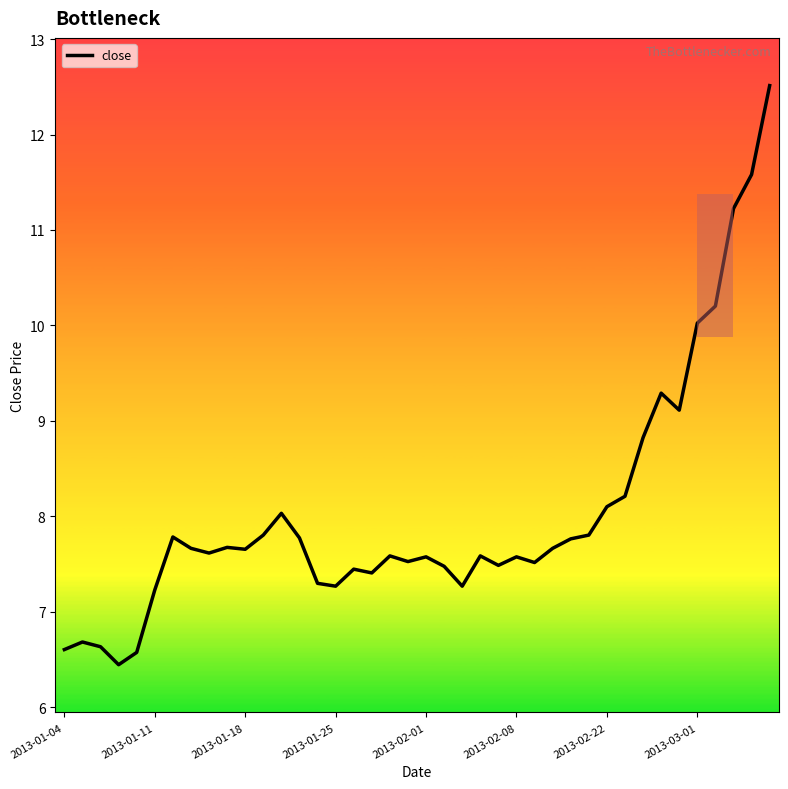

What is the difference between the maximum and minimum values?

6.1